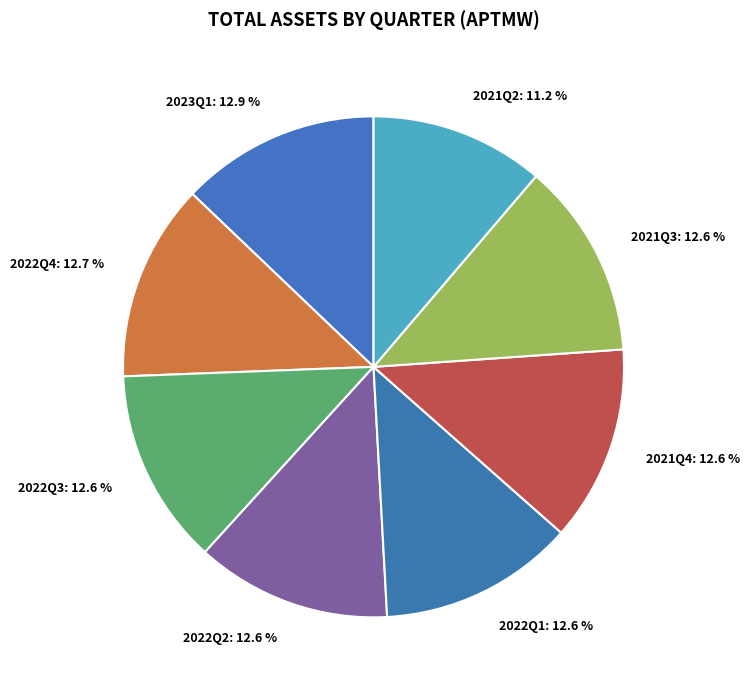

What is the ratio of the value at 2021Q2: 11.2 % to the value at 2021Q3: 12.6 %?

0.9